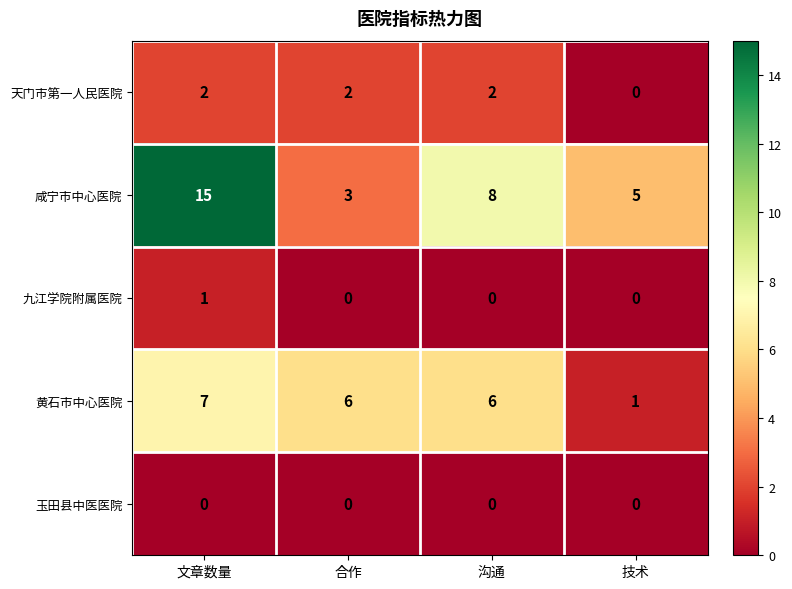

Which series changed the most between 文章数量 and 合作?

咸宁市中心医院